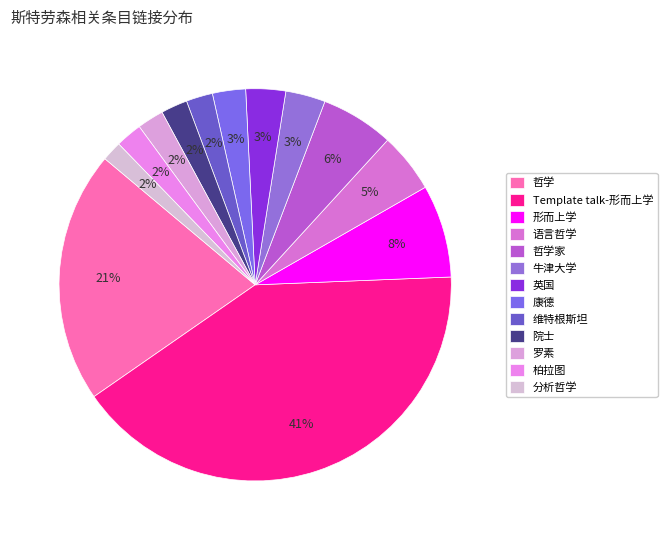

Count the number of slices in the pie.

13